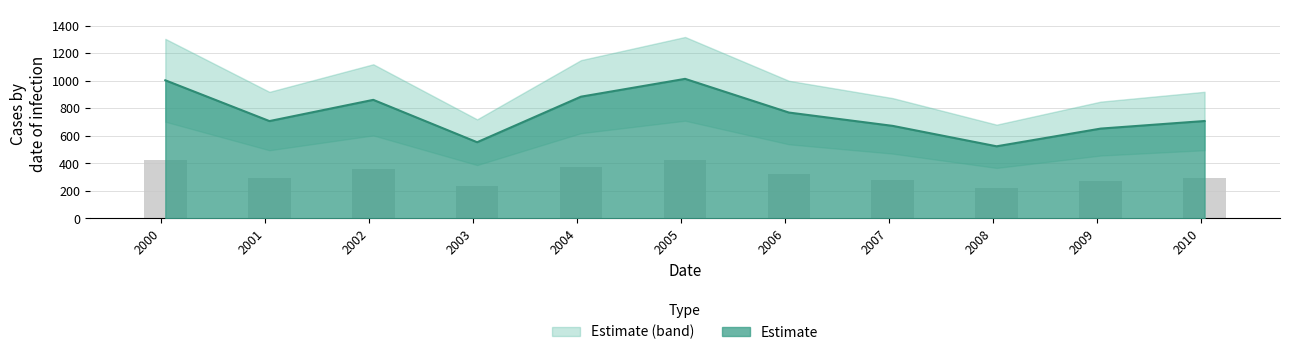

What is the difference between the maximum and minimum values?

489.5